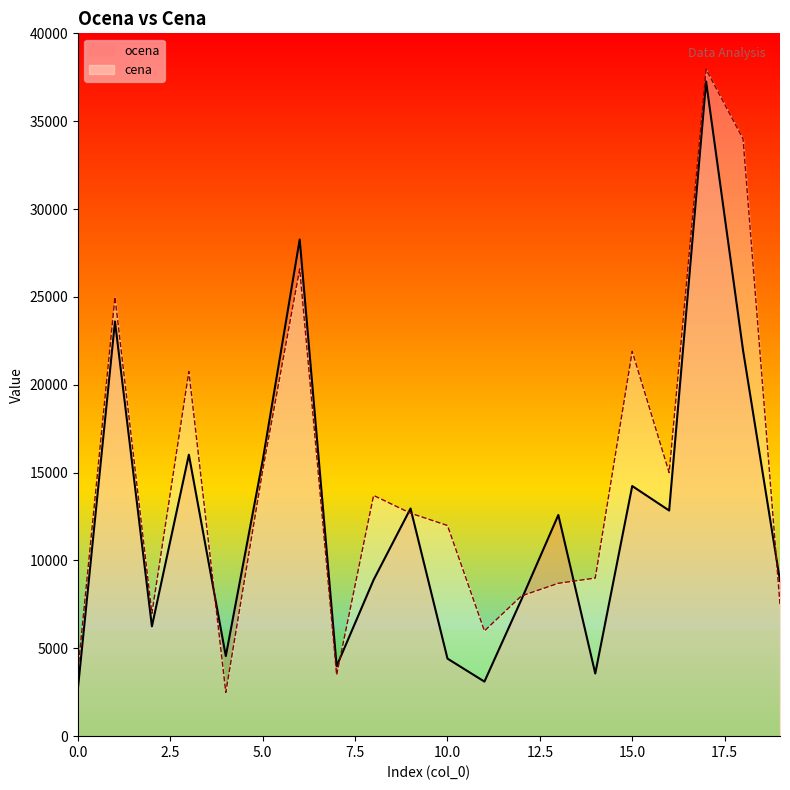

How many intersections are there between cena and ocena?

7